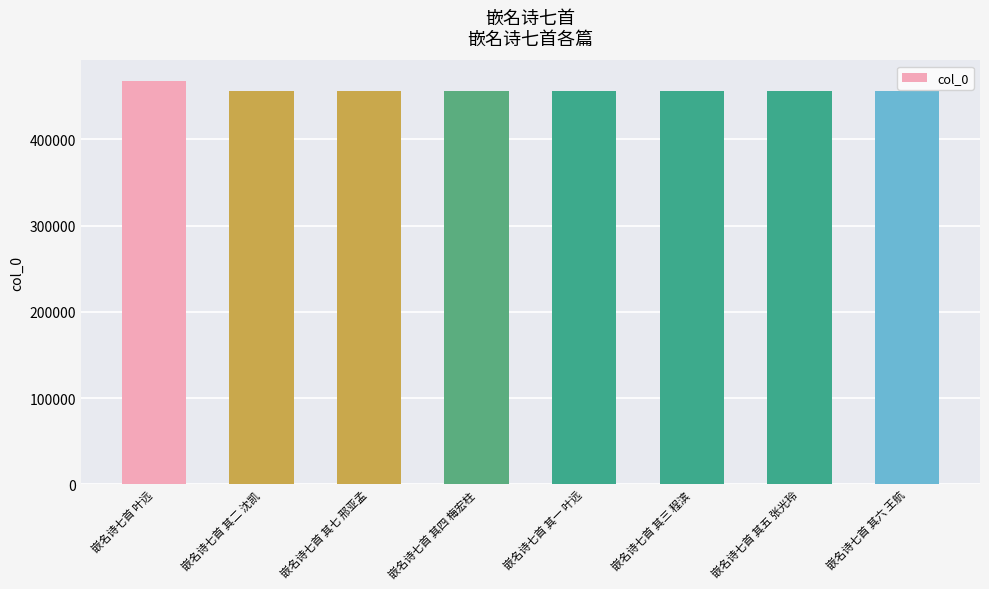

Which label corresponds to the largest value in the chart?

嵌名诗七首 叶远